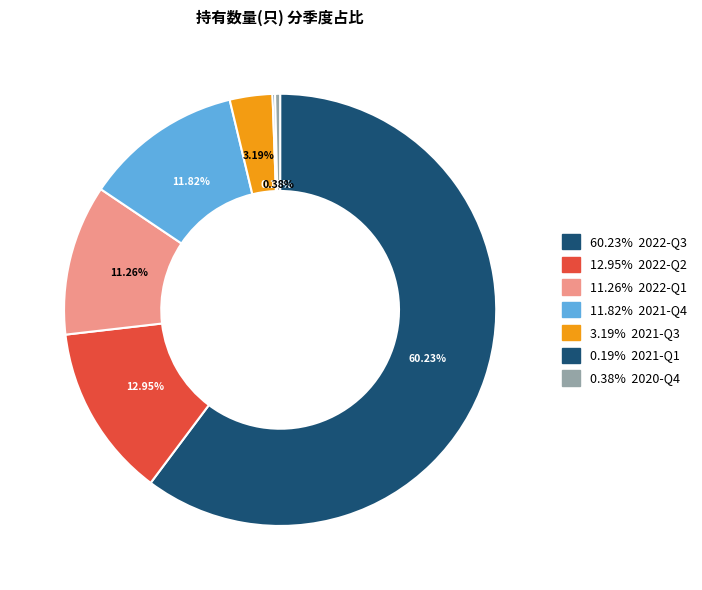

Rank the categories by value from highest to lowest.

2022-Q3, 2022-Q2, 2021-Q4, 2022-Q1, 2021-Q3, 2020-Q4, 2021-Q1